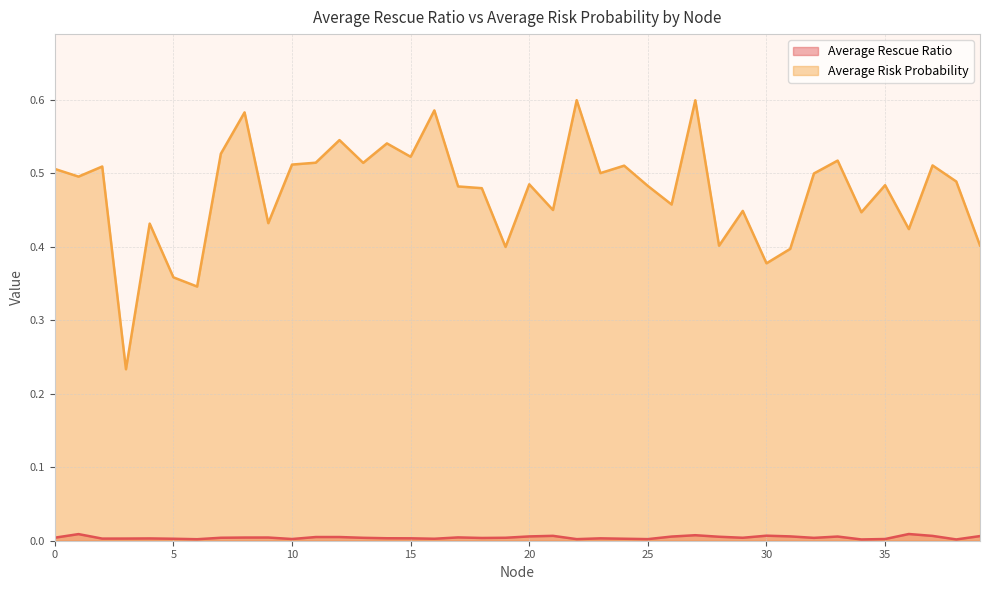

Which series changed the most between 19 and 32?

Average Risk Probability